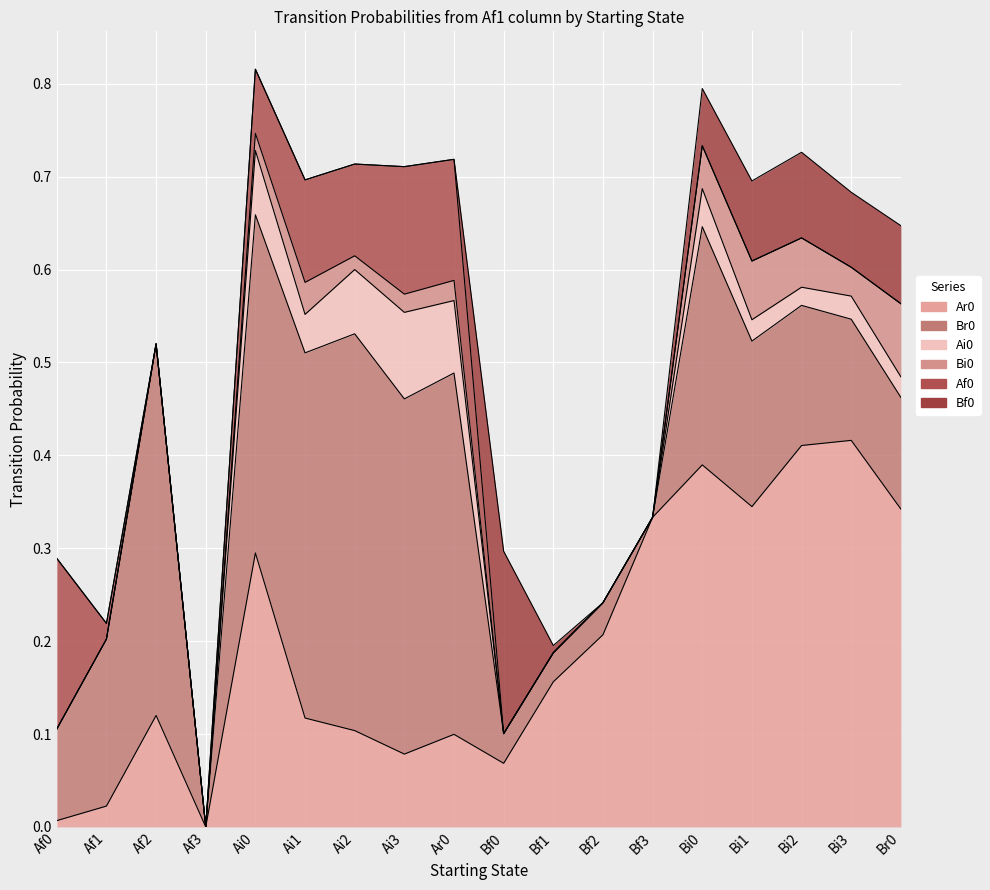

In Af0, how many points are higher than both neighbors (excluding endpoints)?

2